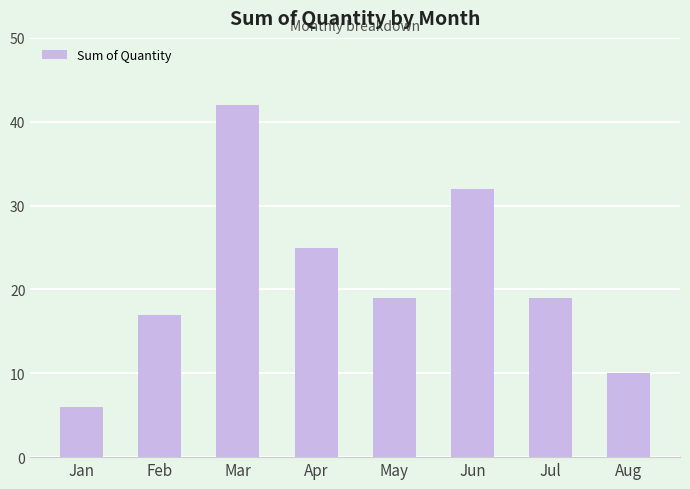

What is the average value?

21